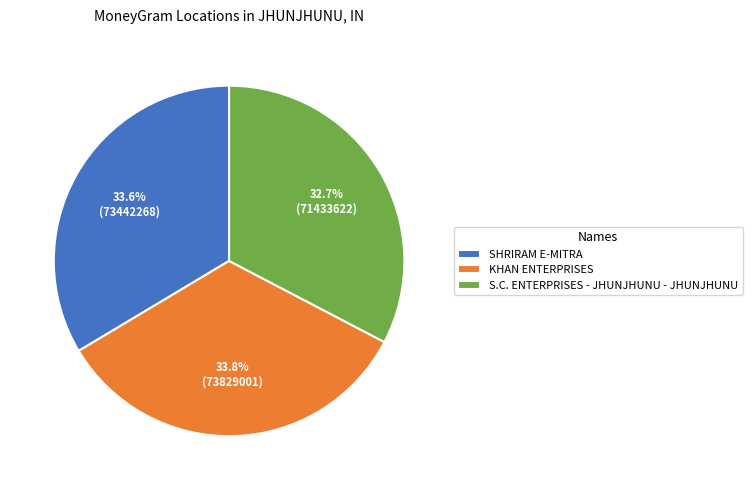

True or false: SHRIRAM E-MITRA accounts for 24% of the total.

False